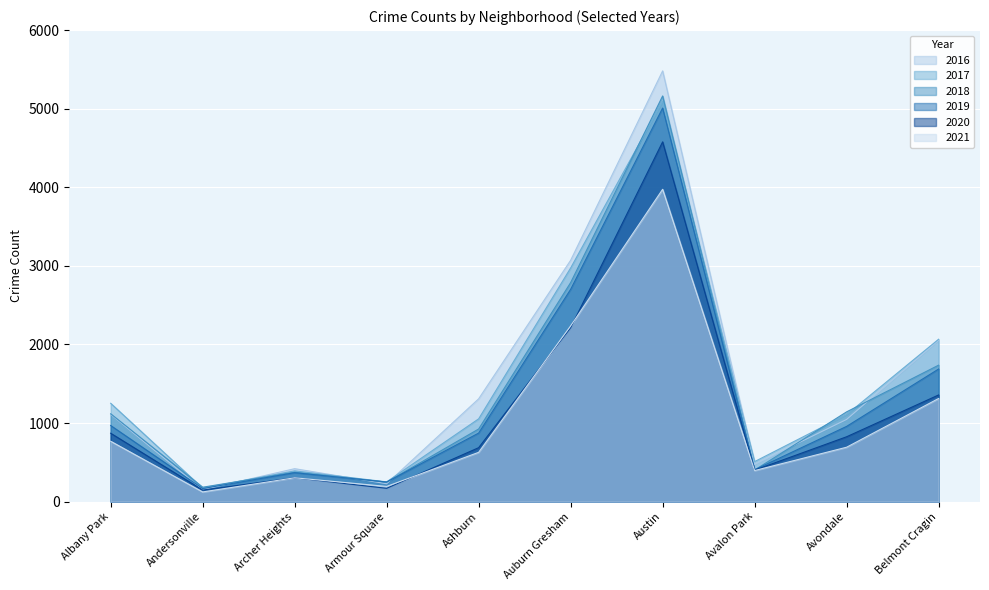

What is the difference between the second highest and second lowest values in the 2017 series?

2722